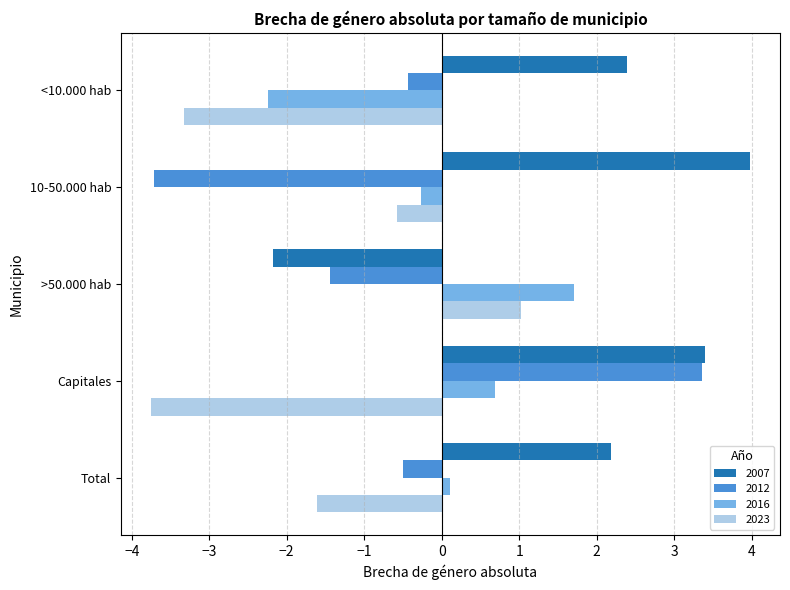

What is the total value across all series at >50.000 hab?

-0.9